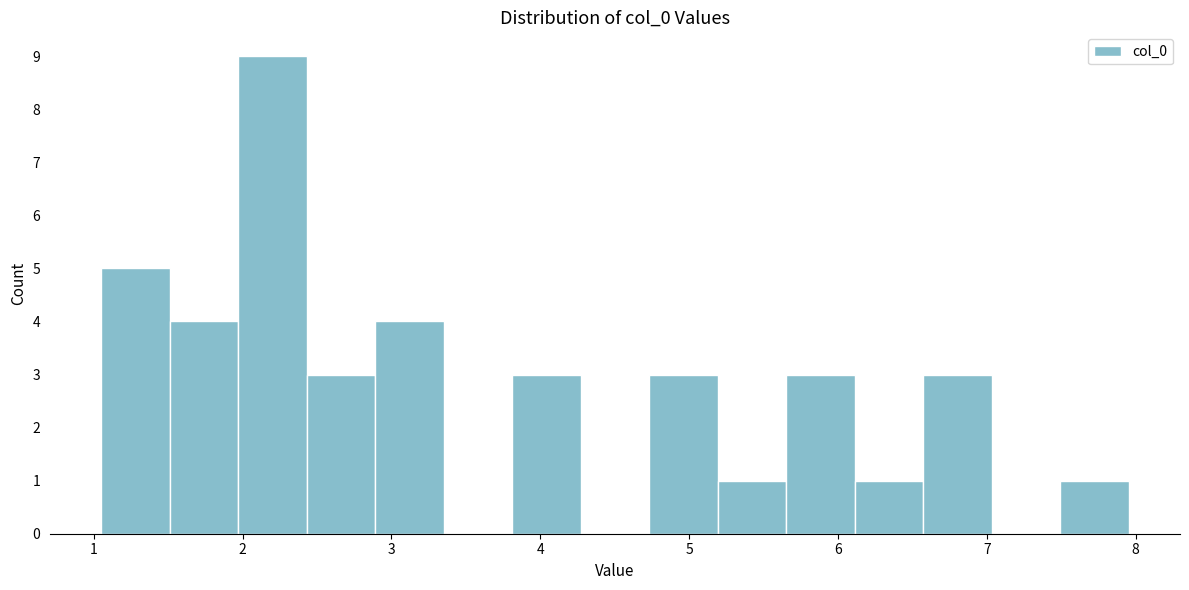

Reading left to right, list every bar in this chart as the range it spans on the x-axis followed by its height. Neither the bar edges nor the heights are printed on the chart, so give them approximately, as read against the axes.

1.1 to 1.5: 5
1.5 to 2.0: 4
2.0 to 2.4: 9
2.4 to 2.9: 3
2.9 to 3.4: 4
3.4 to 3.8: 0
3.8 to 4.3: 3
4.3 to 4.7: 0
4.7 to 5.2: 3
5.2 to 5.7: 1
5.7 to 6.1: 3
6.1 to 6.6: 1
6.6 to 7.0: 3
7.0 to 7.5: 0
7.5 to 8.0: 1